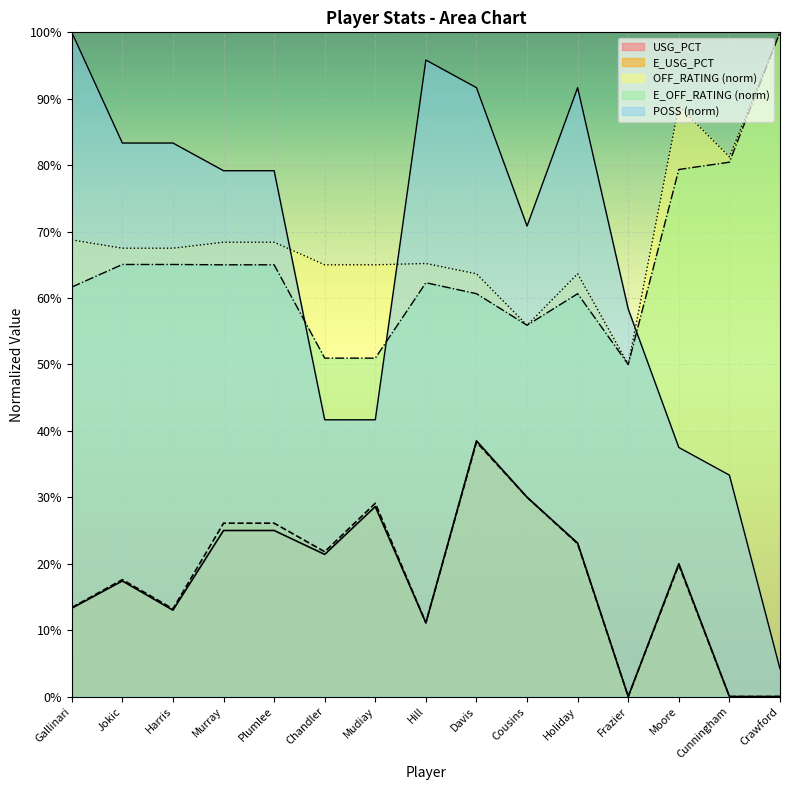

Reading right to left, list all the values displayed in this chart.

USG_PCT: 0.0	0.0	0.2	0.0	0.2	0.3	0.4	0.1	0.3	0.2	0.2	0.2	0.1	0.2	0.1
E_USG_PCT: 0.0	0.0	0.2	0.0	0.2	0.3	0.4	0.1	0.3	0.2	0.3	0.3	0.1	0.2	0.1
OFF_RATING: 1.0	0.8	0.9	0.5	0.6	0.6	0.6	0.7	0.7	0.7	0.7	0.7	0.7	0.7	0.7
E_OFF_RATING: 1.0	0.8	0.8	0.5	0.6	0.6	0.6	0.6	0.5	0.5	0.7	0.7	0.7	0.7	0.6
POSS: 0.0	0.3	0.4	0.6	0.9	0.7	0.9	1.0	0.4	0.4	0.8	0.8	0.8	0.8	1.0